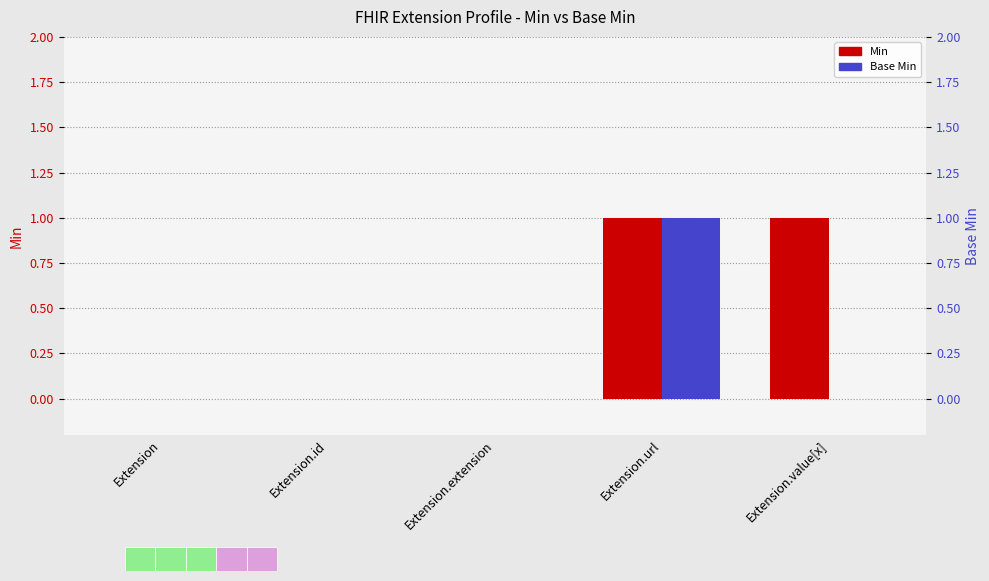

Which series has the largest range (max minus min)?

Min